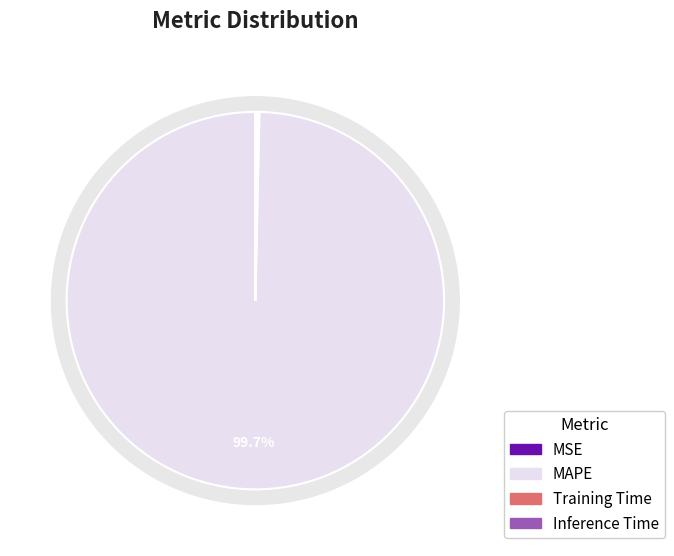

How many segments does this pie chart have?

4